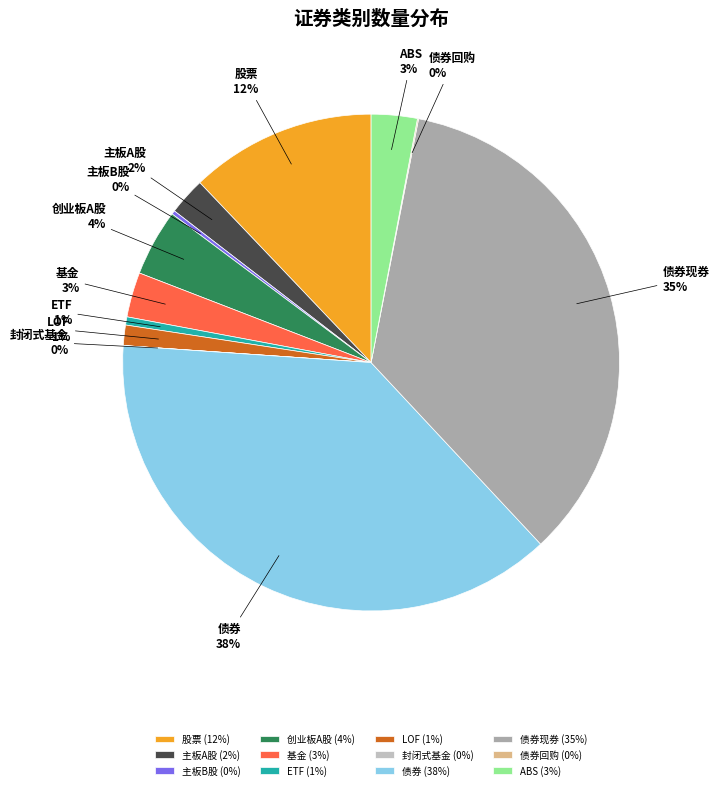

True or false: 债券 accounts for 52% of the total.

False